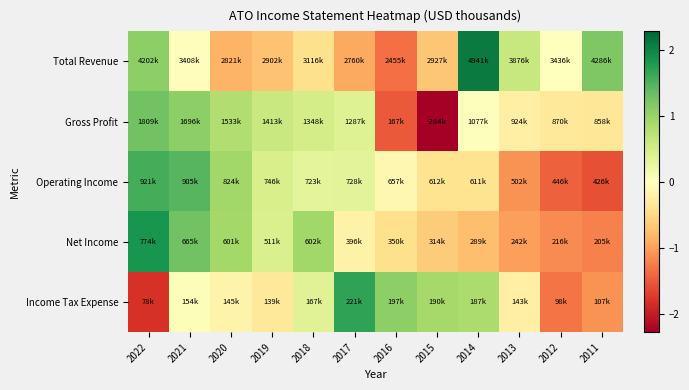

Rank the series at 2014 from highest to lowest value.

Total Revenue, Income Tax Expense, Gross Profit, Operating Income, Net Income